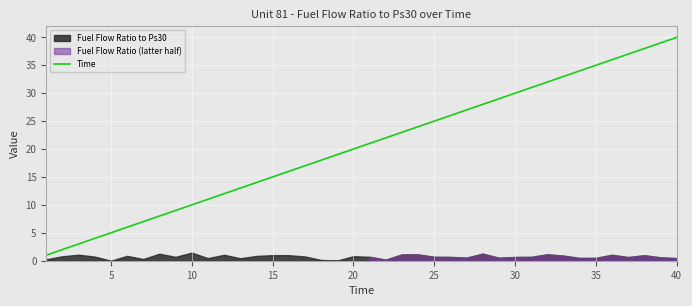

How many lines are shown in the chart?

1